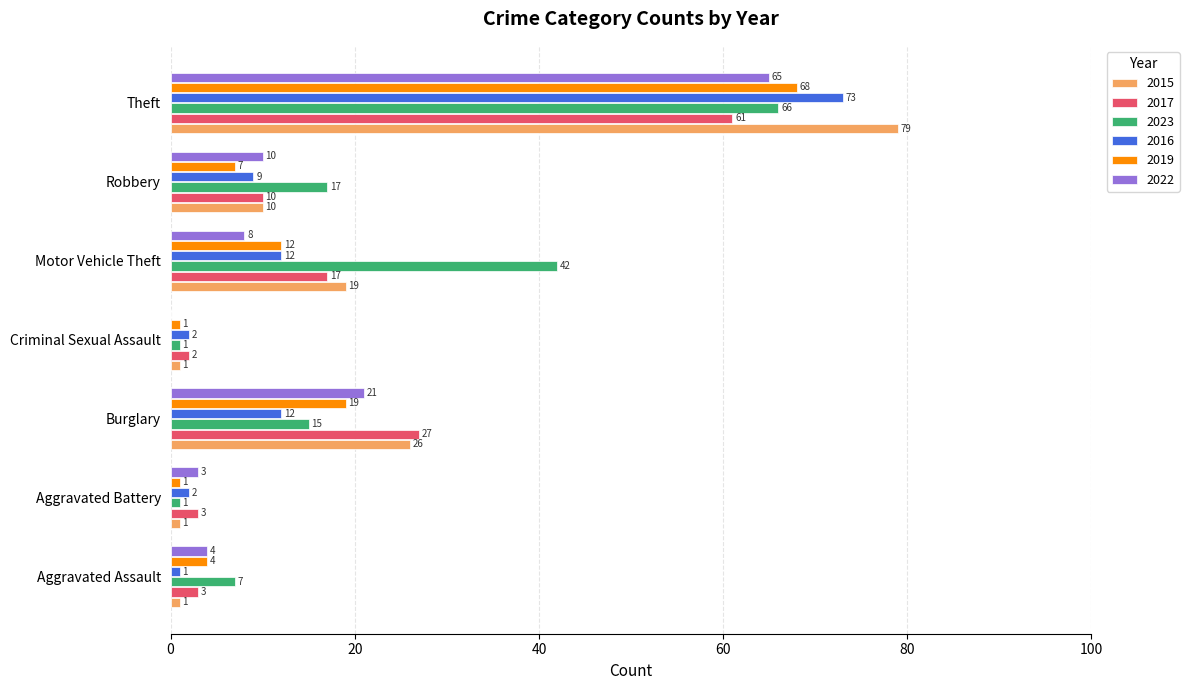

What is the sum of all 2017 values?

123